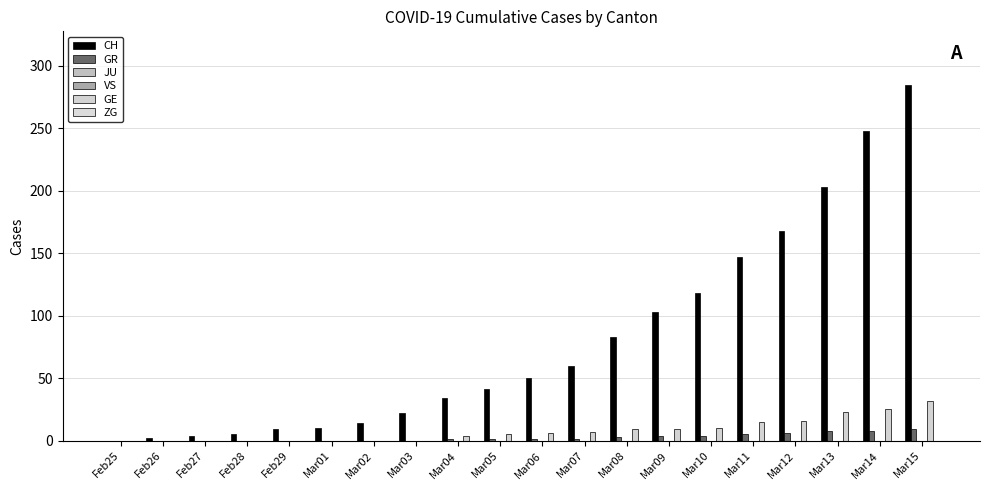

Which category has the highest value in the JU series?

Feb25